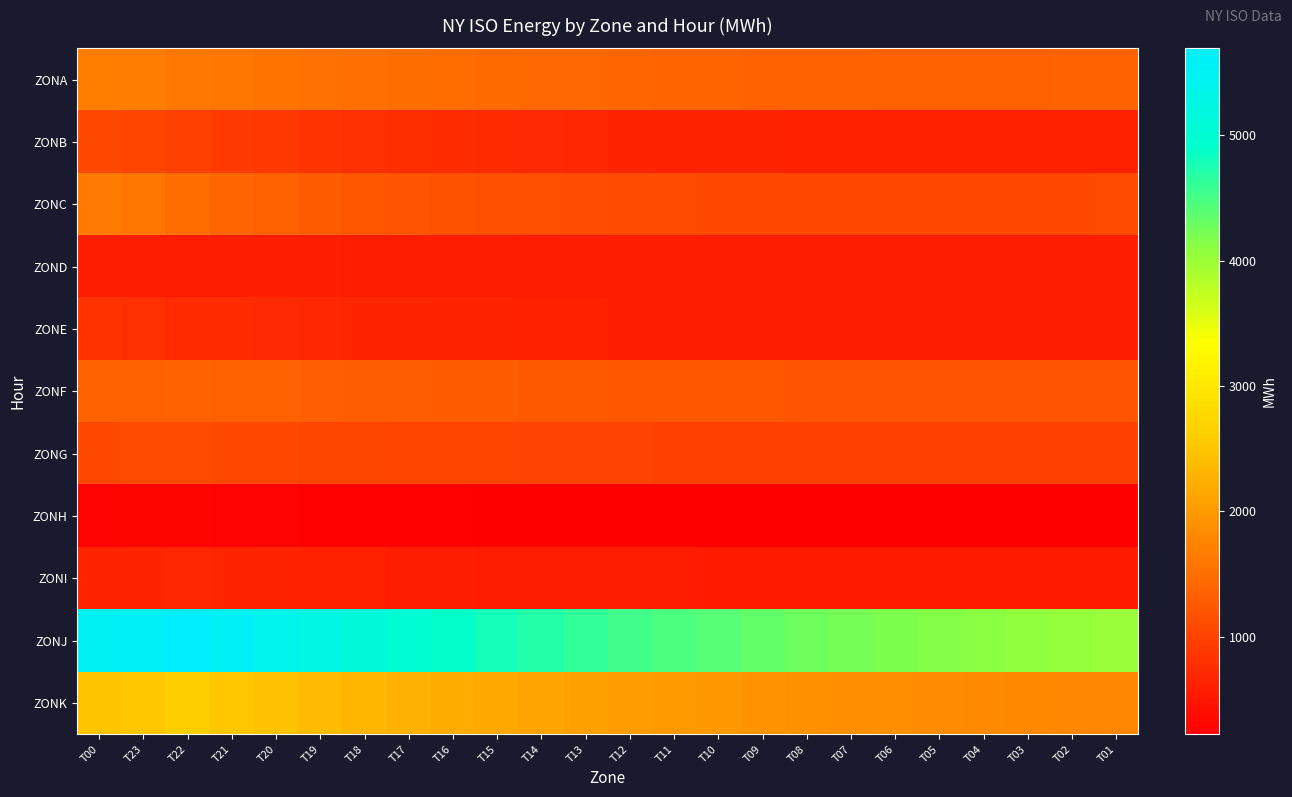

Reading left to right, list all the values displayed in this chart.

ZONA: T00=1686	T23=1656	T22=1630	T21=1594	T20=1568	T19=1545	T18=1521	T17=1498	T16=1476	T15=1455	T14=1438	T13=1421	T12=1408	T11=1398	T10=1386	T09=1375	T08=1368	T07=1361	T06=1355	T05=1350	T04=1348	T03=1352	T02=1360	T01=1374
ZONB: T00=1071	T23=1035	T22=978	T21=912	T20=867	T19=831	T18=798	T17=768	T16=742	T15=718	T14=697	T13=679	T12=663	T11=650	T10=639	T09=630	T08=623	T07=618	T06=614	T05=612	T04=612	T03=614	T02=619	T01=627
ZONC: T00=1637	T23=1599	T22=1478	T21=1404	T20=1342	T19=1291	T18=1248	T17=1211	T16=1180	T15=1153	T14=1131	T13=1112	T12=1097	T11=1085	T10=1076	T09=1069	T08=1064	T07=1061	T06=1060	T05=1061	T04=1064	T03=1068	T02=1075	T01=1083
ZOND: T00=595	T23=596	T22=595	T21=593	T20=591	T19=589	T18=587	T17=585	T16=583	T15=581	T14=579	T13=578	T12=577	T11=576	T10=575	T09=574	T08=574	T07=573	T06=573	T05=573	T04=573	T03=574	T02=574	T01=575
ZONE: T00=821	T23=786	T22=734	T21=717	T20=699	T19=684	T18=670	T17=657	T16=645	T15=634	T14=624	T13=615	T12=607	T11=600	T10=594	T09=589	T08=585	T07=582	T06=580	T05=579	T04=579	T03=580	T02=582	T01=585
ZONF: T00=1361	T23=1344	T22=1368	T21=1355	T20=1340	T19=1325	T18=1311	T17=1298	T16=1286	T15=1275	T14=1265	T13=1256	T12=1248	T11=1241	T10=1235	T09=1230	T08=1226	T07=1223	T06=1221	T05=1220	T04=1220	T03=1221	T02=1223	T01=1226
ZONG: T00=1077	T23=1079	T22=1079	T21=1070	T20=1060	T19=1050	T18=1041	T17=1032	T16=1024	T15=1016	T14=1009	T13=1003	T12=997	T11=992	T10=988	T09=984	T08=981	T07=979	T06=977	T05=976	T04=976	T03=977	T02=978	T01=980
ZONH: T00=287	T23=290	T22=297	T21=280	T20=272	T19=265	T18=259	T17=253	T16=248	T15=244	T14=240	T13=237	T12=234	T11=231	T10=229	T09=227	T08=226	T07=225	T06=224	T05=224	T04=224	T03=225	T02=226	T01=227
ZONI: T00=670	T23=666	T22=674	T21=655	T20=640	T19=626	T18=613	T17=601	T16=590	T15=580	T14=571	T13=563	T12=556	T11=549	T10=543	T09=538	T08=534	T07=530	T06=527	T05=525	T04=524	T03=524	T02=525	T01=527
ZONJ: T00=5516	T23=5532	T22=5692	T21=5532	T20=5380	T19=5242	T18=5115	T17=4998	T16=4890	T15=4790	T14=4698	T13=4613	T12=4534	T11=4462	T10=4395	T09=4333	T08=4277	T07=4225	T06=4178	T05=4135	T04=4096	T03=4062	T02=4032	T01=4006
ZONK: T00=2488	T23=2521	T22=2600	T21=2521	T20=2449	T19=2382	T18=2320	T17=2262	T16=2208	T15=2158	T14=2112	T13=2069	T12=2030	T11=1994	T10=1960	T09=1929	T08=1901	T07=1875	T06=1851	T05=1829	T04=1810	T03=1792	T02=1777	T01=1763